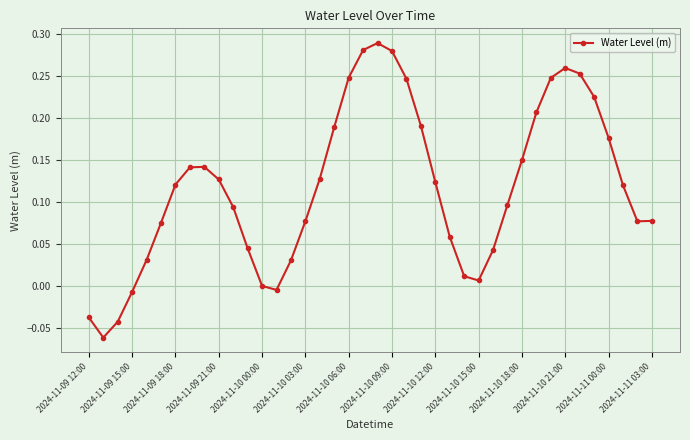

Does the chart have visible grid lines?

Yes